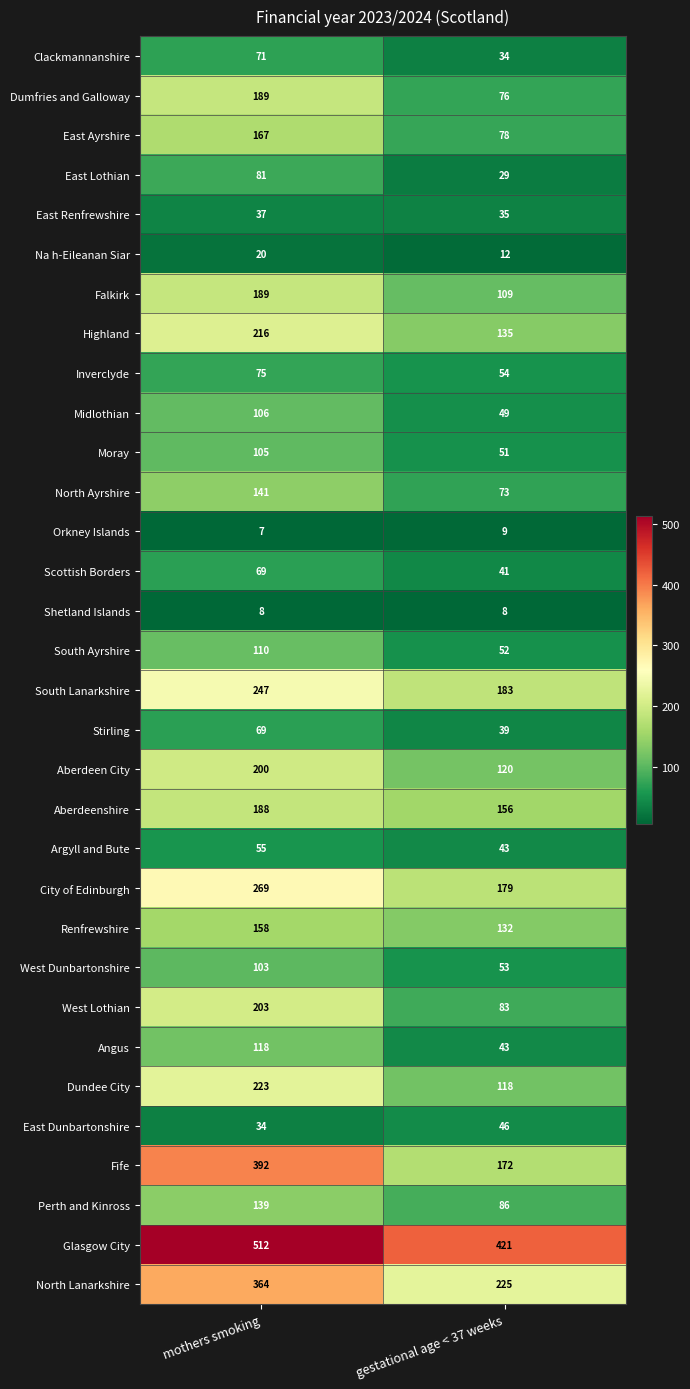

At which category is the sum across all series the highest?

mothers smoking